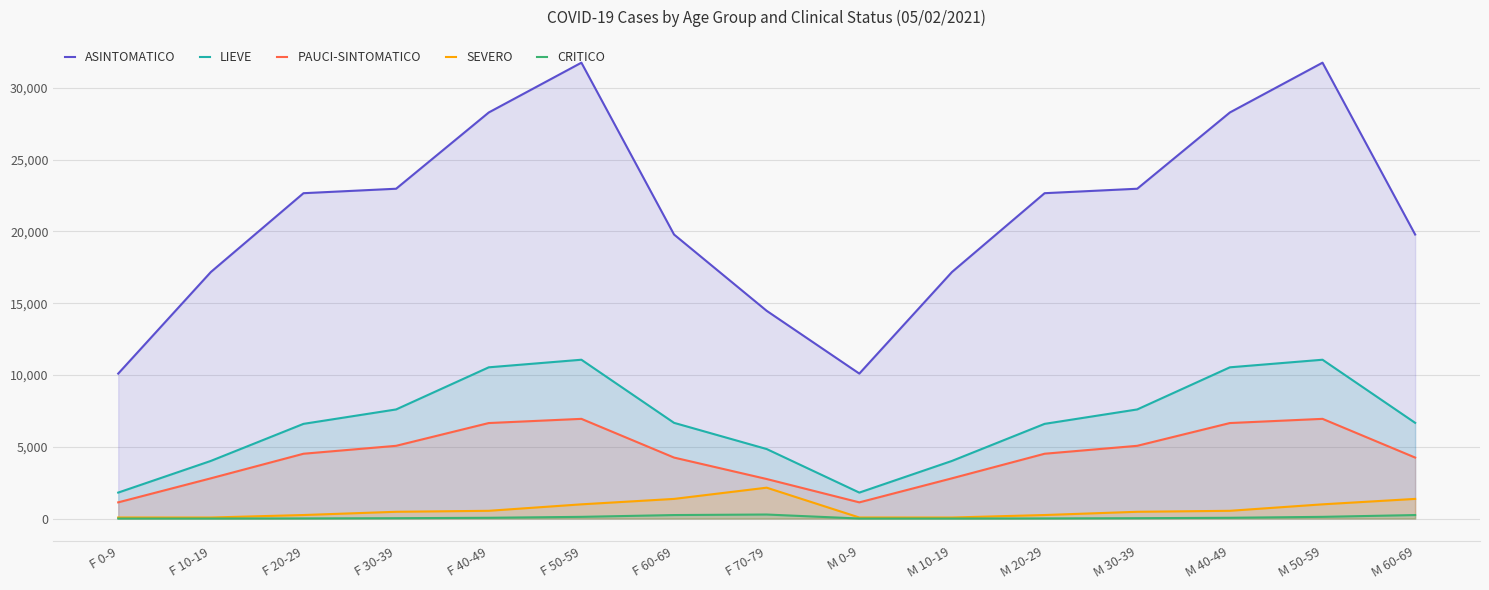

True or false: PAUCI-SINTOMATICO and SEVERO intersect in this chart.

False